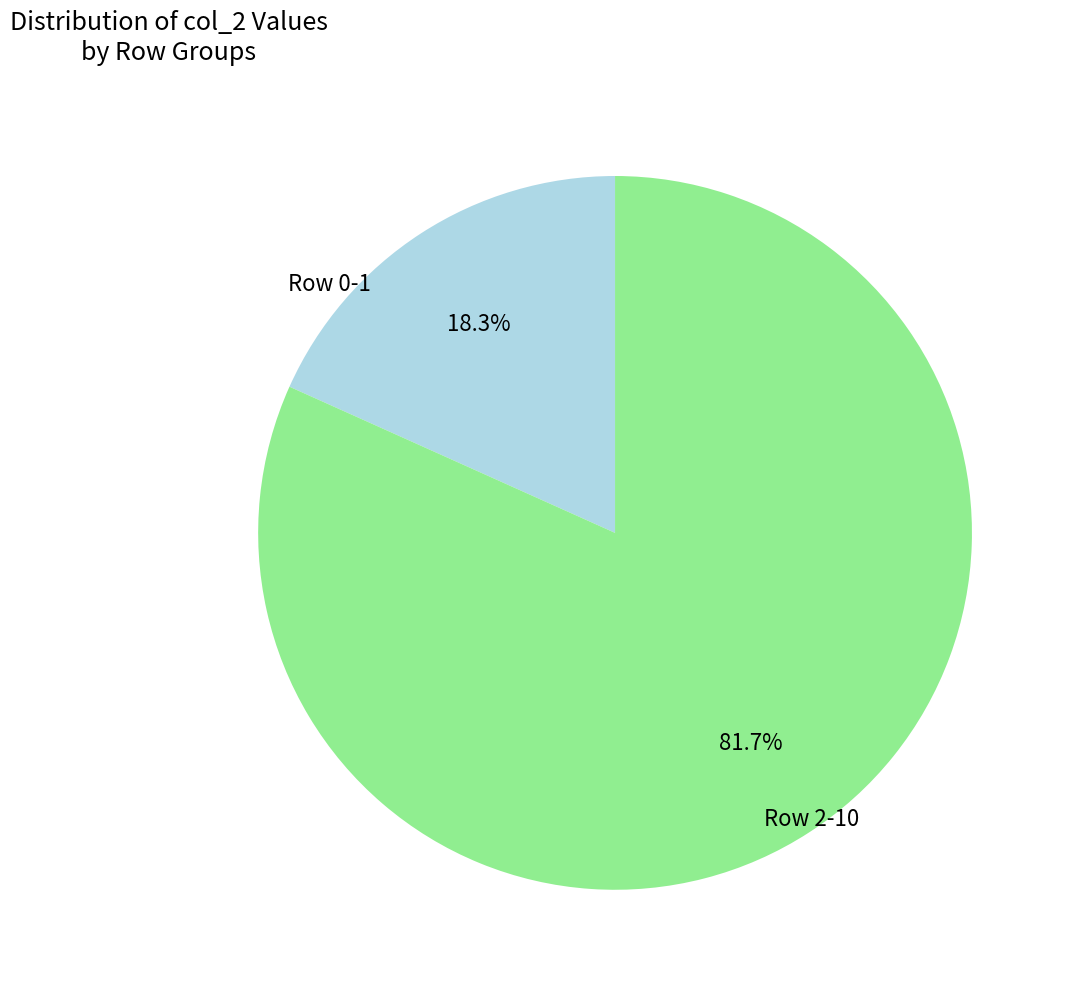

Is there a majority slice in this chart?

Yes